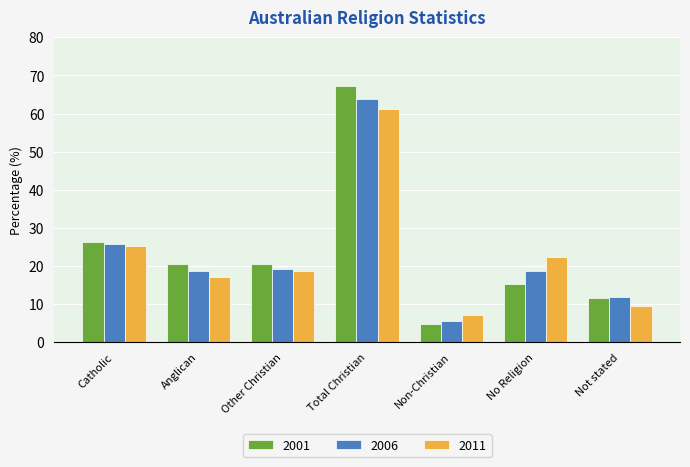

What is the spread (max minus min) of values at Other Christian?

1.8